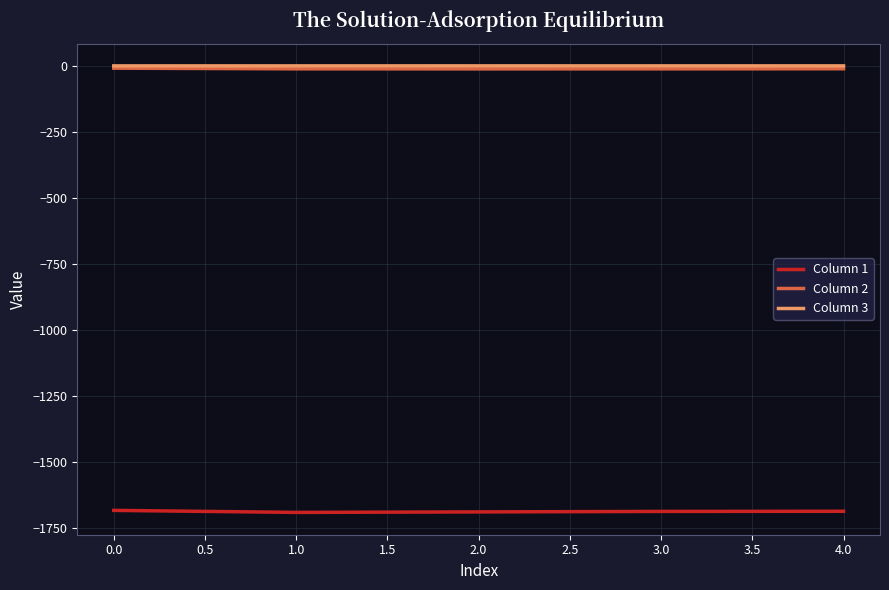

True or false: Column 3 and Column 1 cross at least once.

False